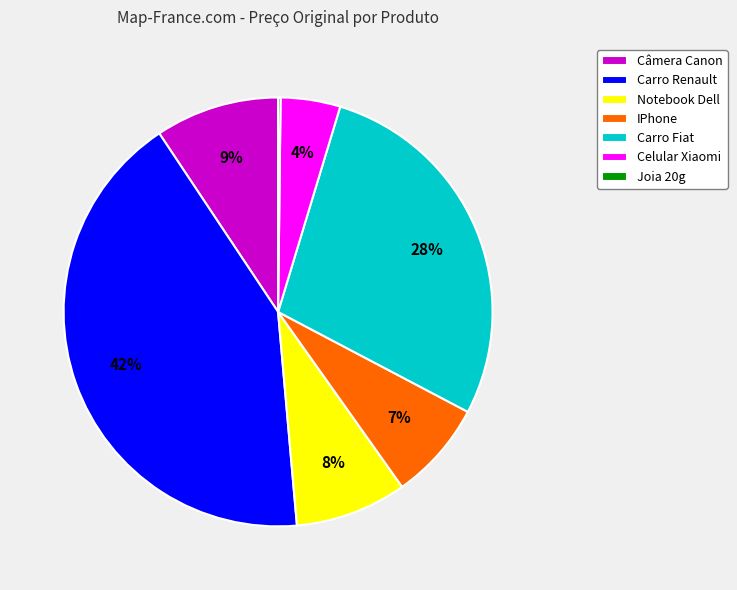

Combined, do Celular Xiaomi and IPhone account for over 50%?

No